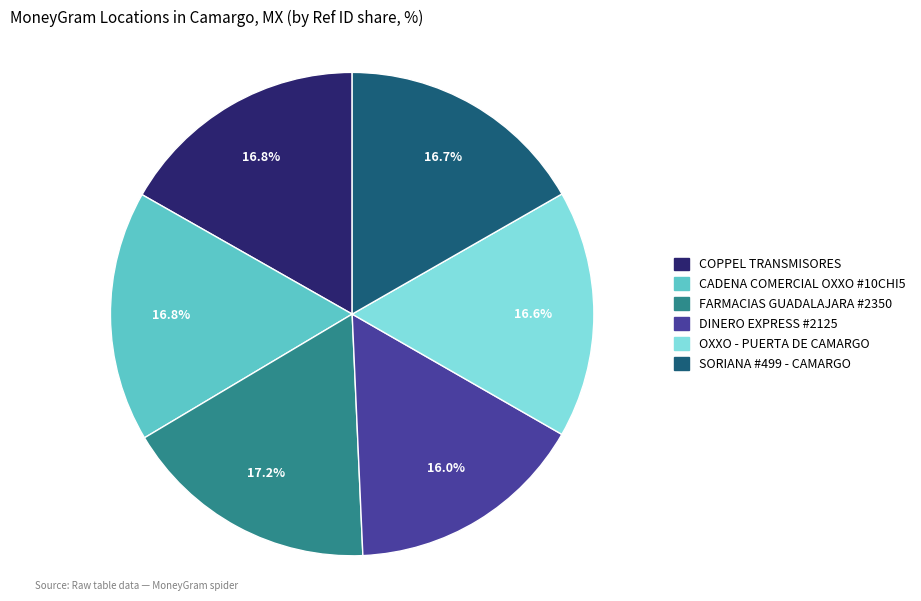

What is the ratio of the value at FARMACIAS GUADALAJARA #2350 to the value at OXXO - PUERTA DE CAMARGO?

1.0